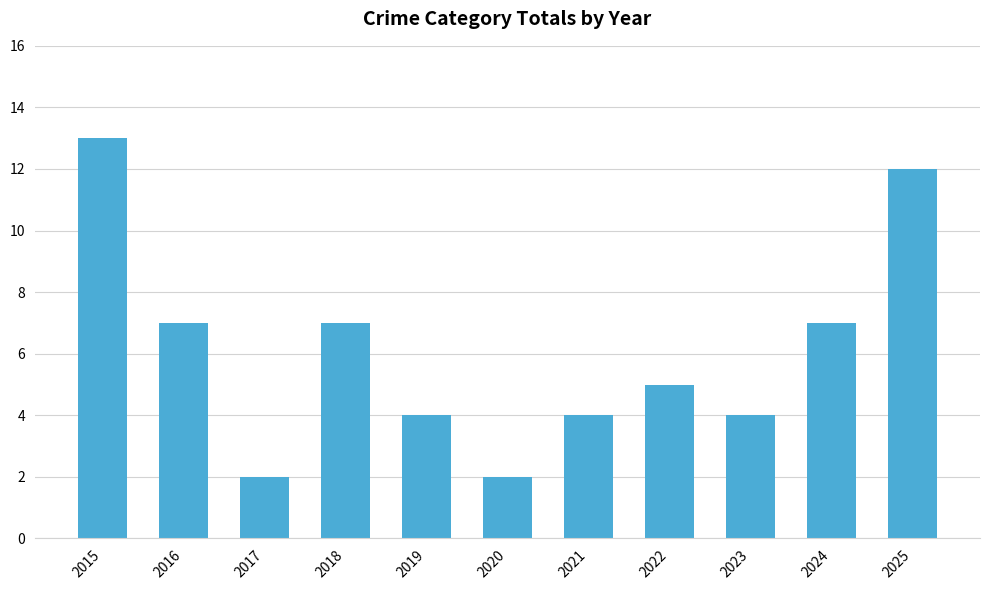

What is the value of the 7th bar from the left?

4